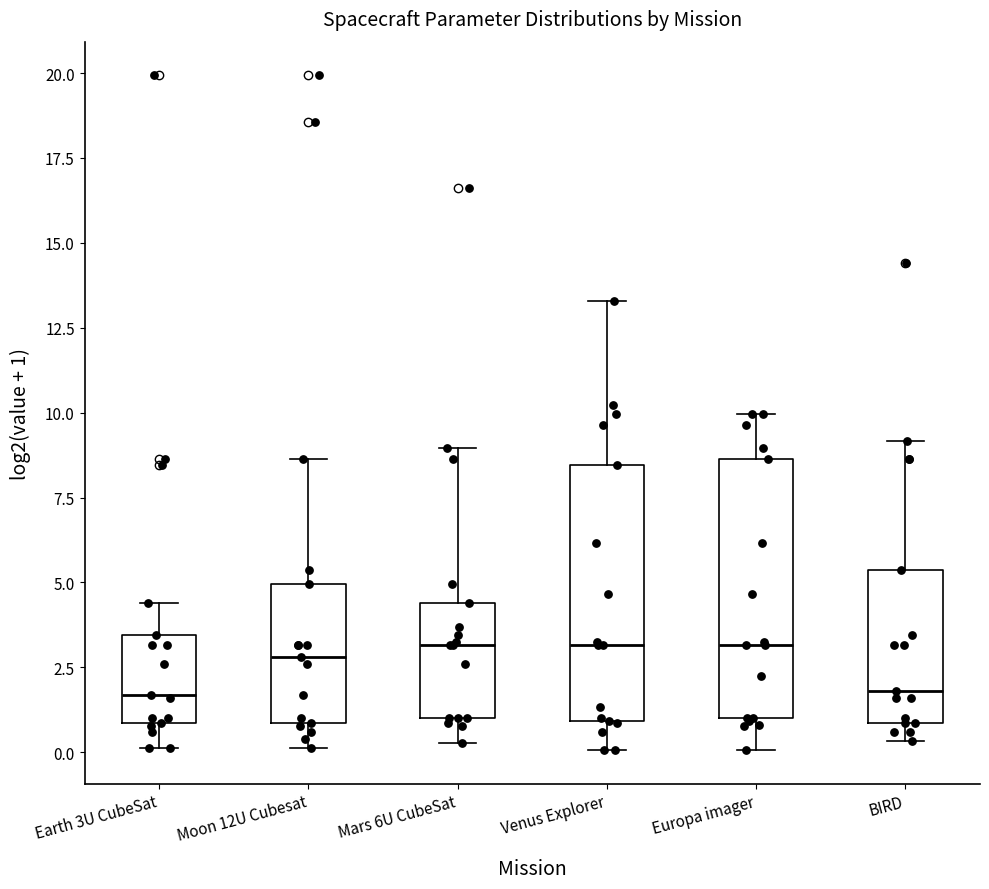

Where is the lower edge of the box for Venus Explorer on the y-axis? The values are not printed on the chart, so give them approximately, as read against the axis.

1.0